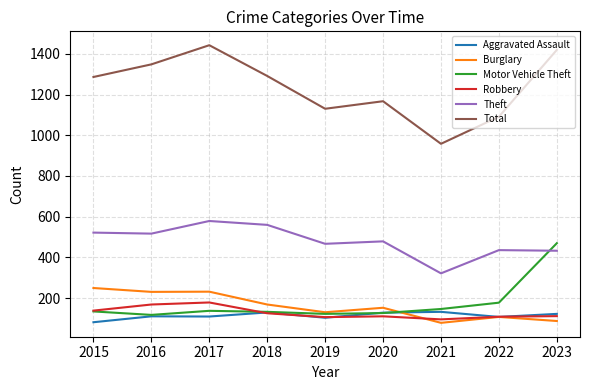

True or false: Motor Vehicle Theft has a value of 123 at 2019.

True